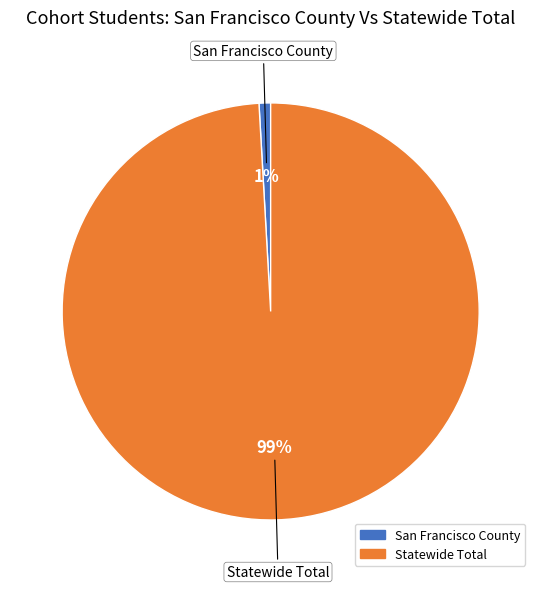

Does any single category account for the majority?

Yes